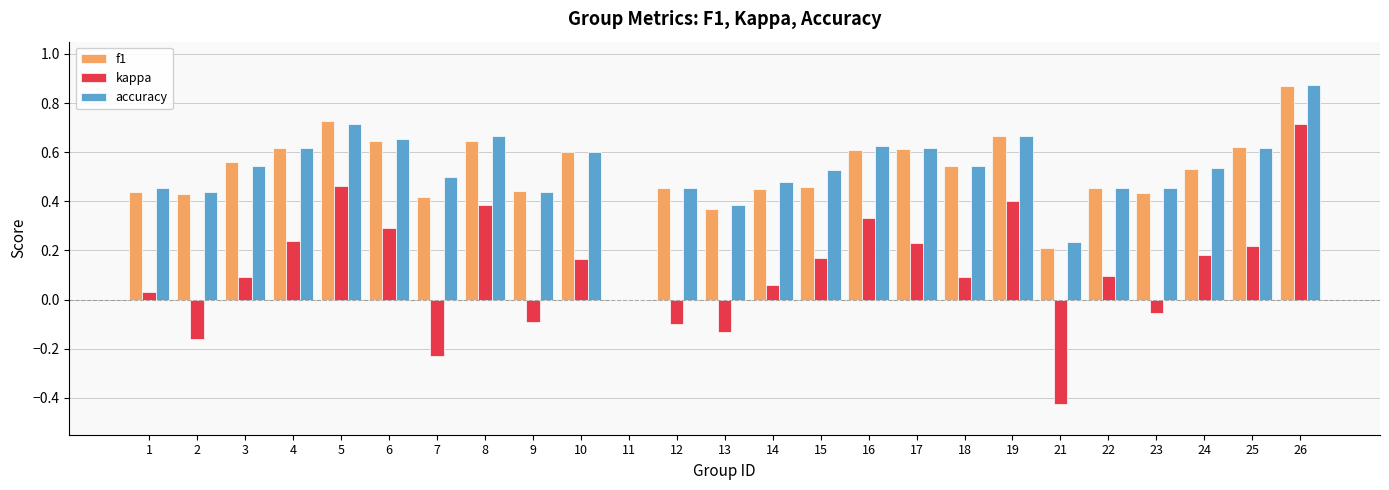

True or false: kappa has a value of -0.1 at 23.

True